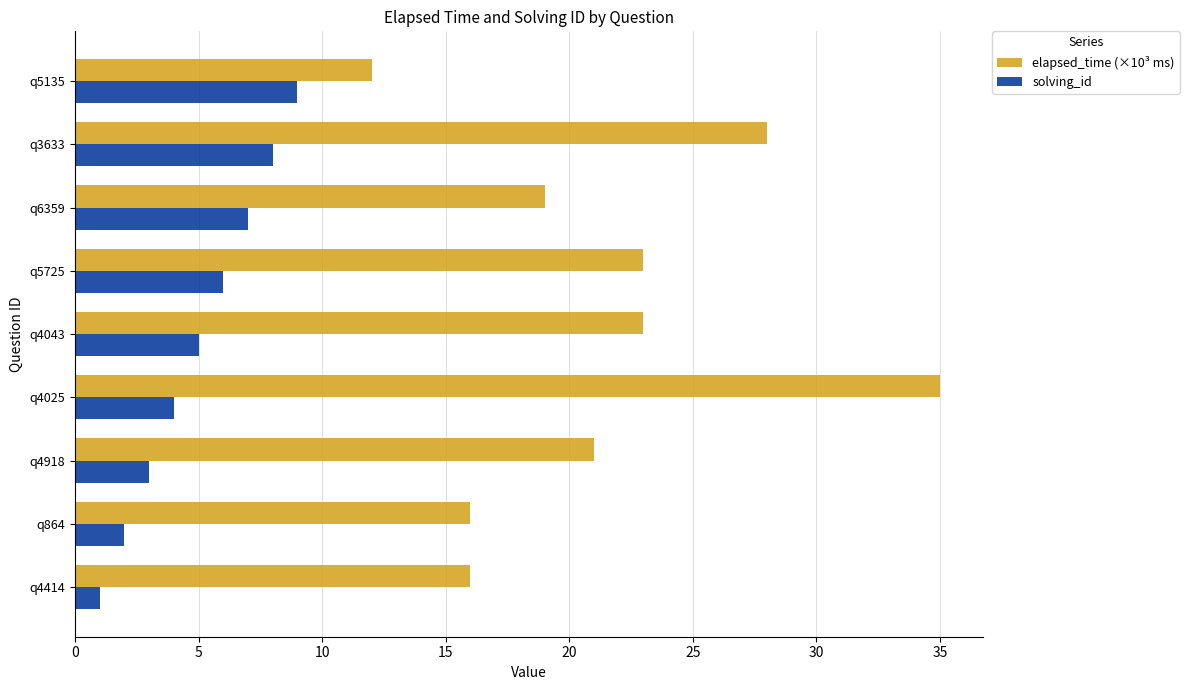

At which category is the sum across all series the highest?

q4025